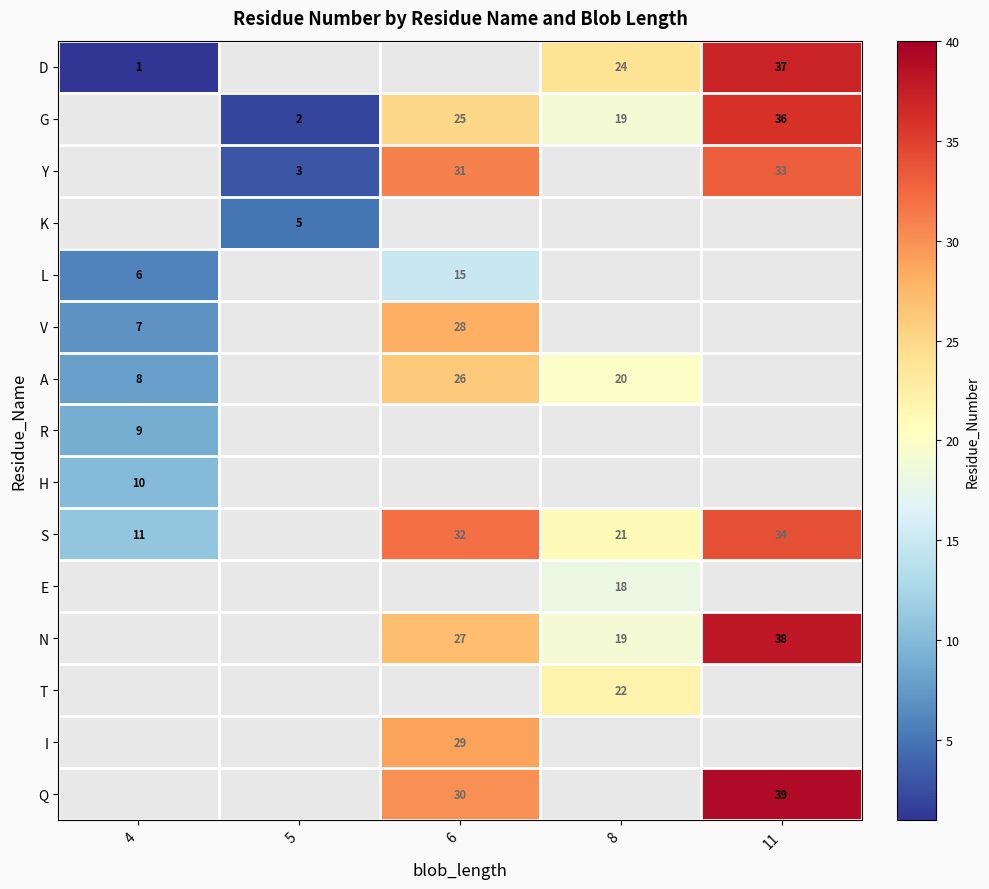

The S series shows 34 at 11. True or false?

True